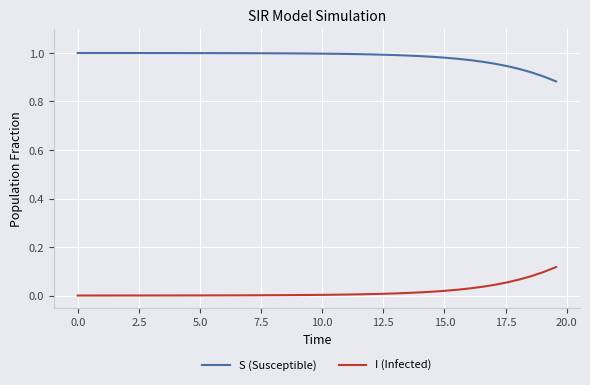

List the series in order of their overall mean, highest first.

S (Susceptible), I (Infected)